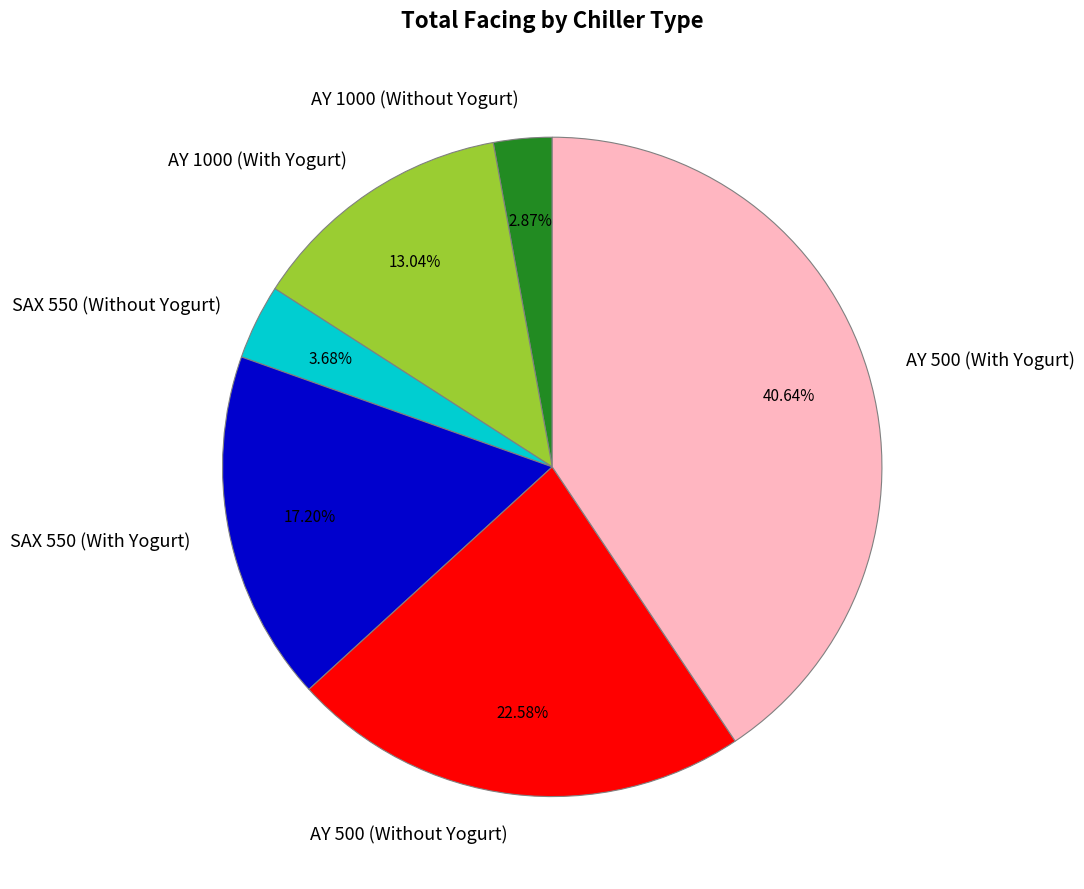

Which has a higher value, AY 1000 (Without Yogurt) or AY 500 (With Yogurt)?

AY 500 (With Yogurt)